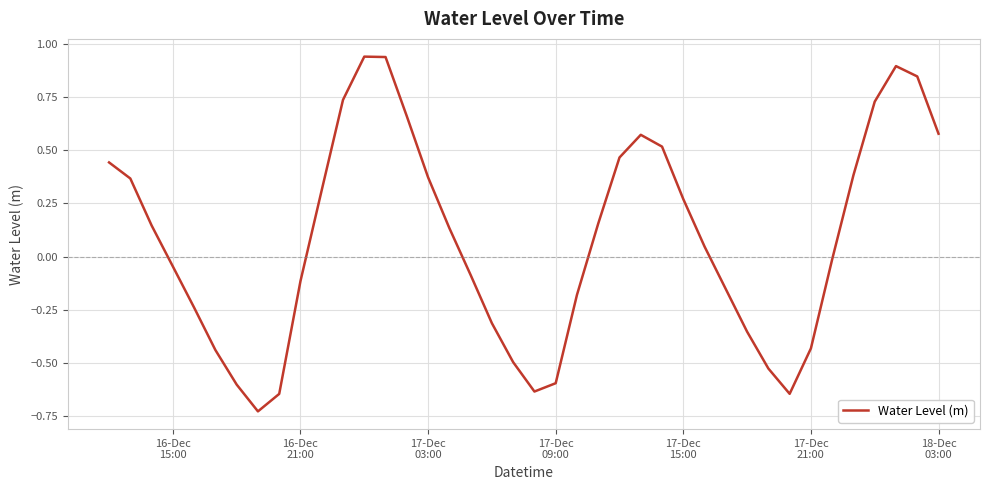

What is the difference between the maximum and minimum values?

1.7